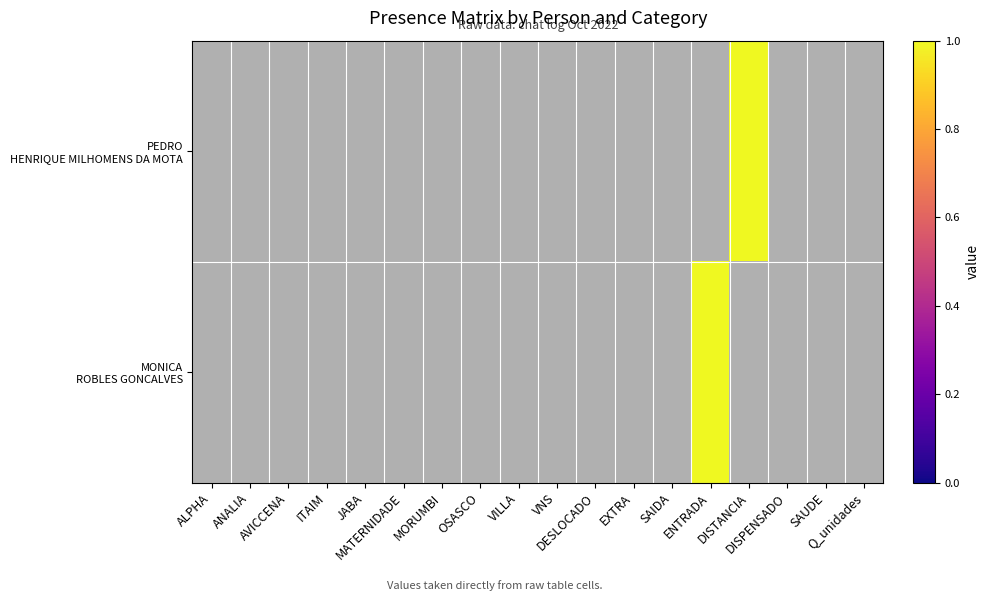

What is the sum of the PEDRO HENRIQUE MILHOMENS DA MOTA values at DISTANCIA and ANALIA?

1